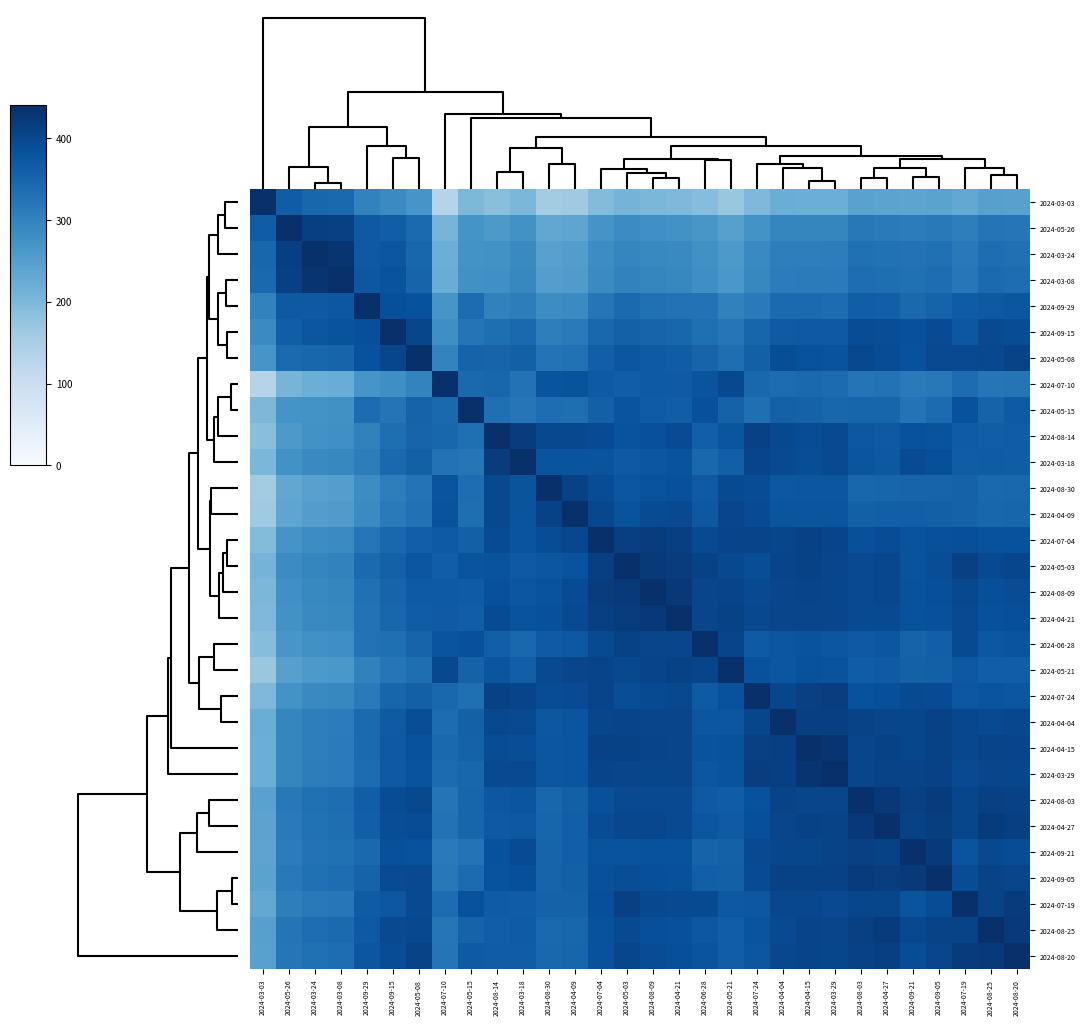

At which category is the sum across all series the highest?

2024-04-15